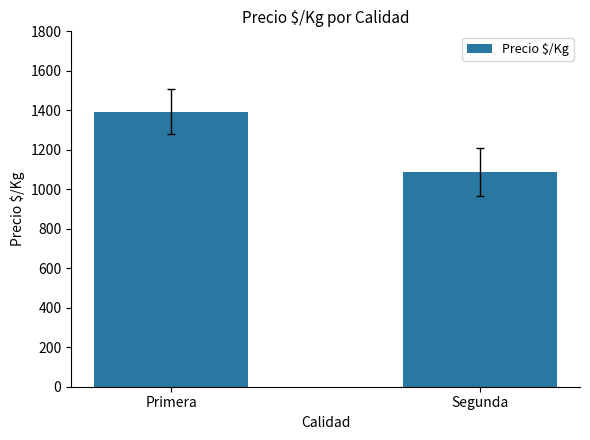

What is the difference between the values at Segunda and Primera?

304.1